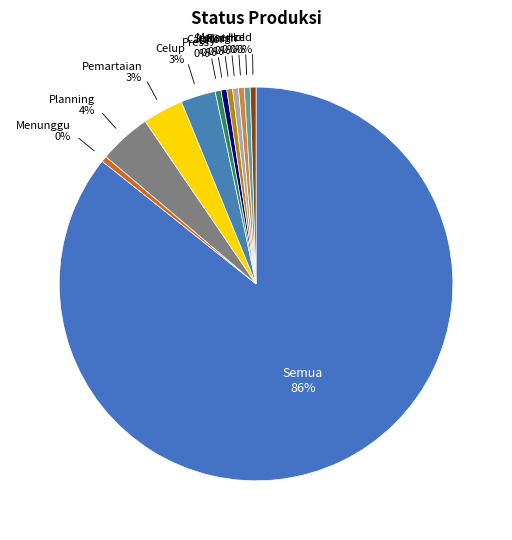

How many segments does this pie chart have?

12